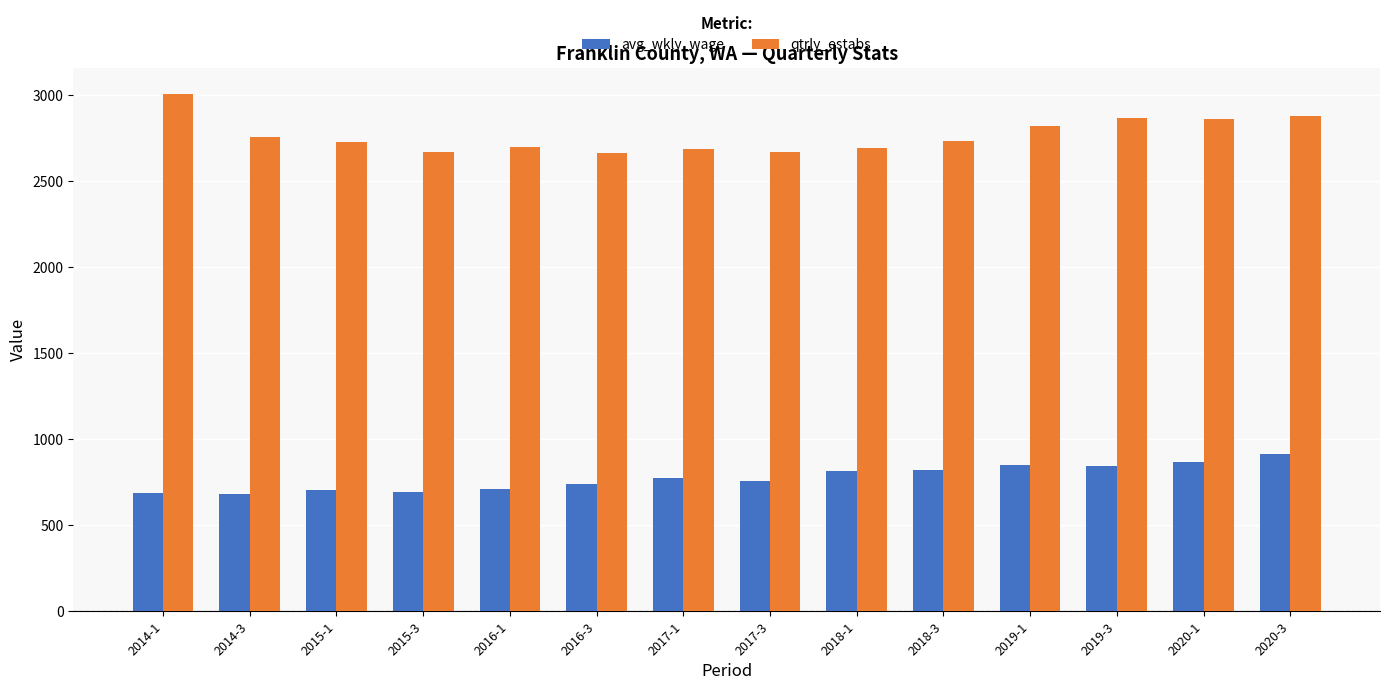

What is the label of the 13th bar from the right?

2014-3